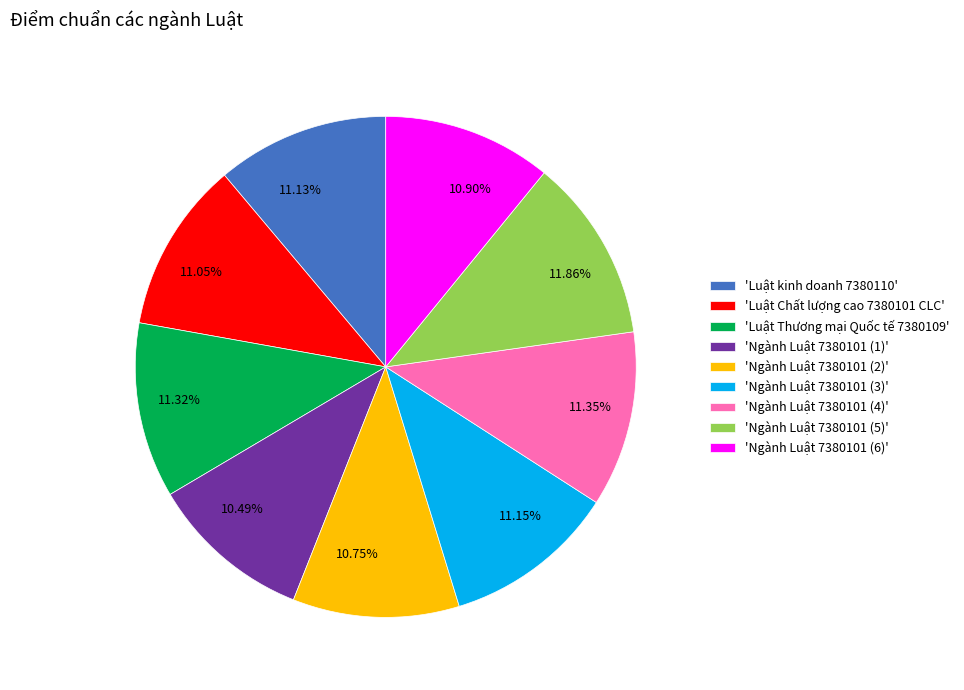

What is the ratio of the value at 11.86% to the value at 11.13%?

1.1